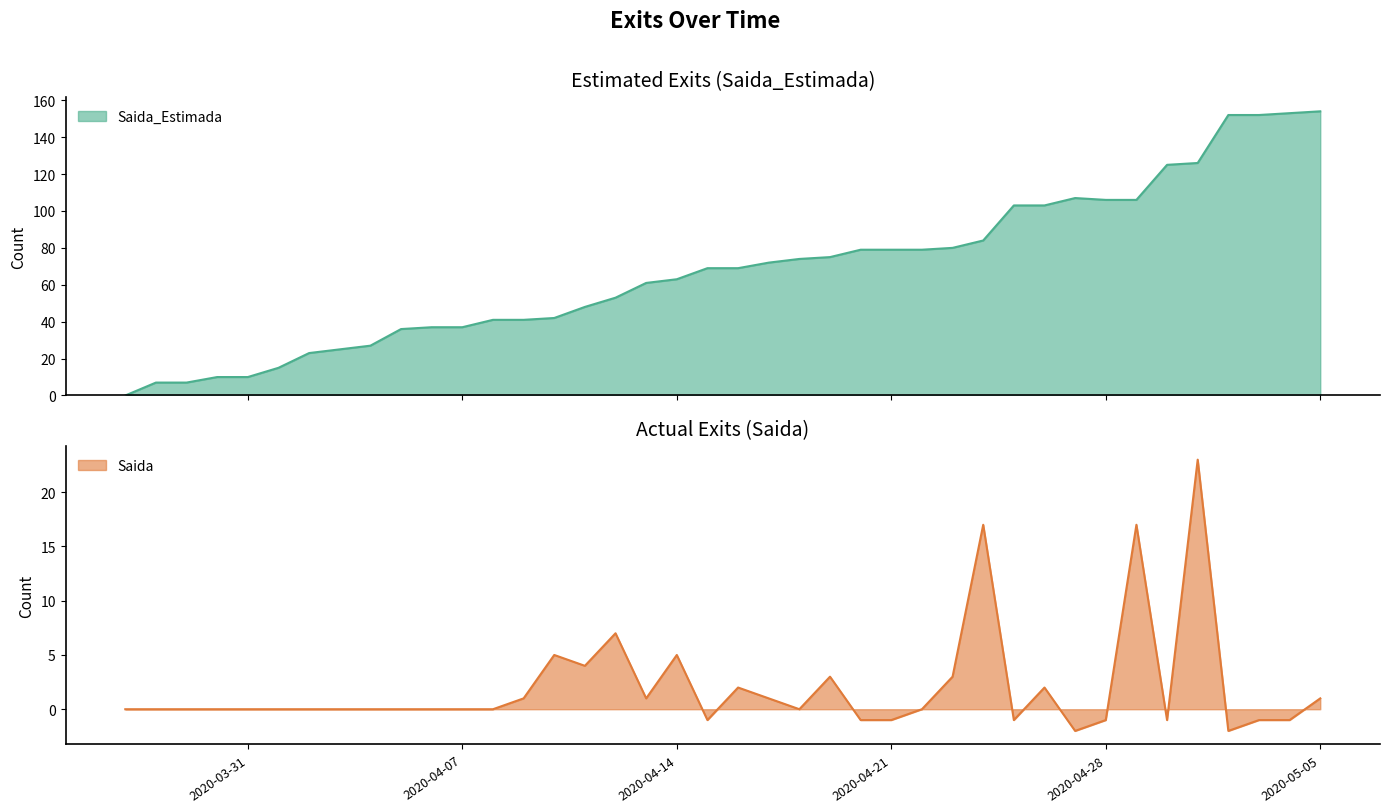

What is the label of the 21st point from the right?

2020-04-15